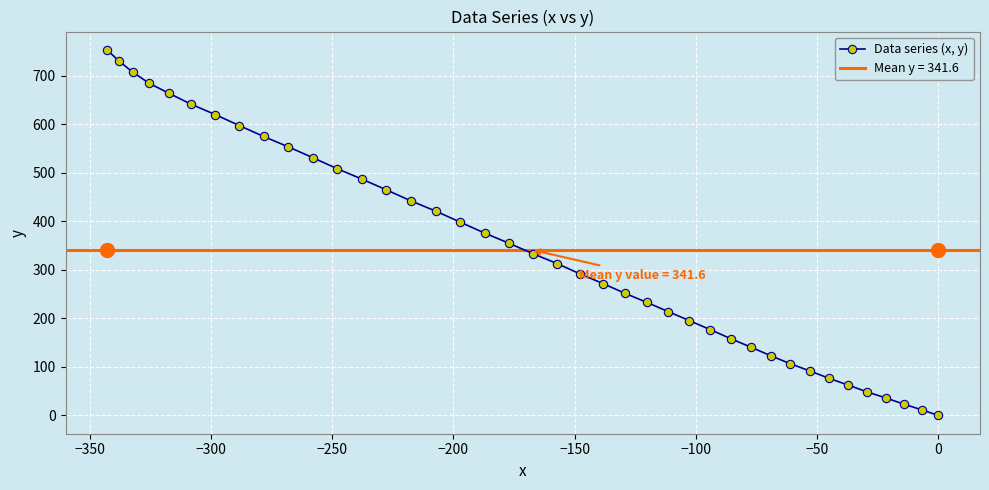

What is the value of the Data series (x, y) point at the 14th from the left?

464.7